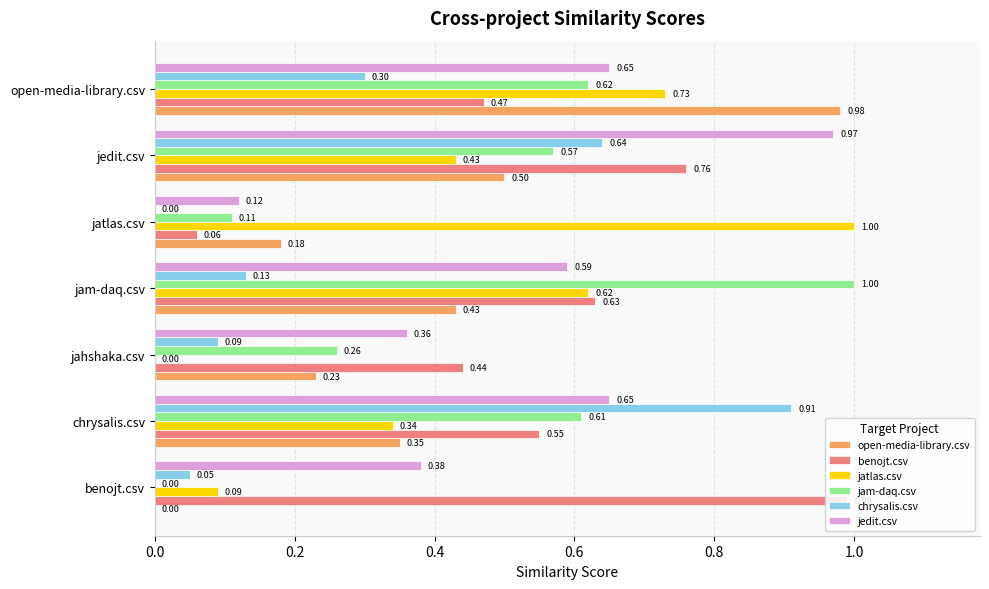

Which series changed the most between jam-daq.csv and open-media-library.csv?

open-media-library.csv